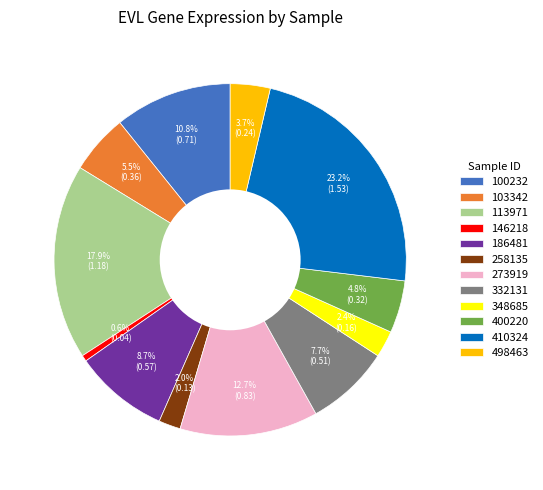

To the nearest percent, what percentage of the pie is 332131?

8%